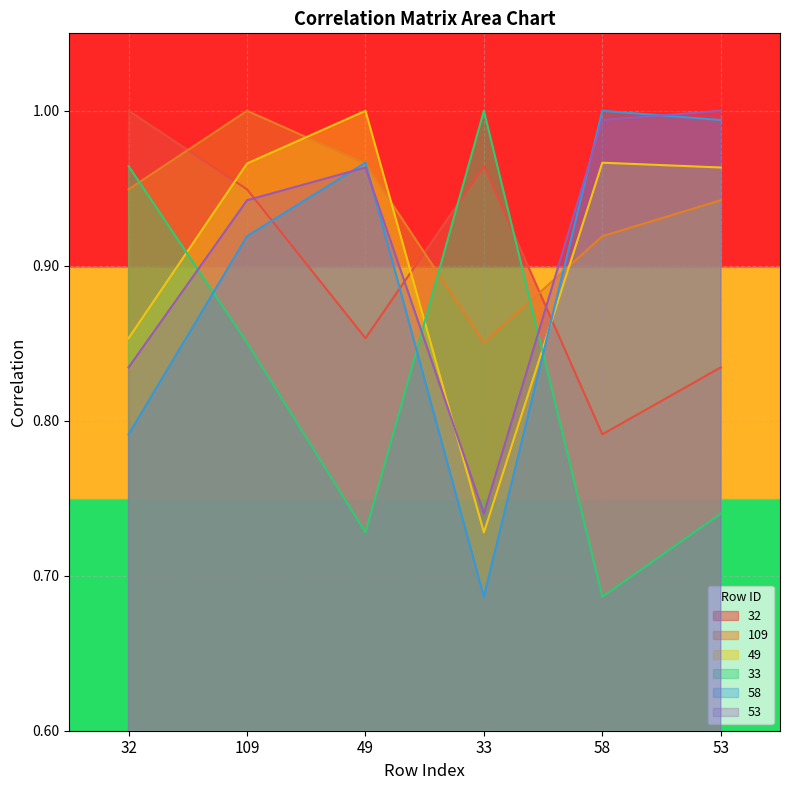

Is it true that 33 equals 0.7 at 58?

True